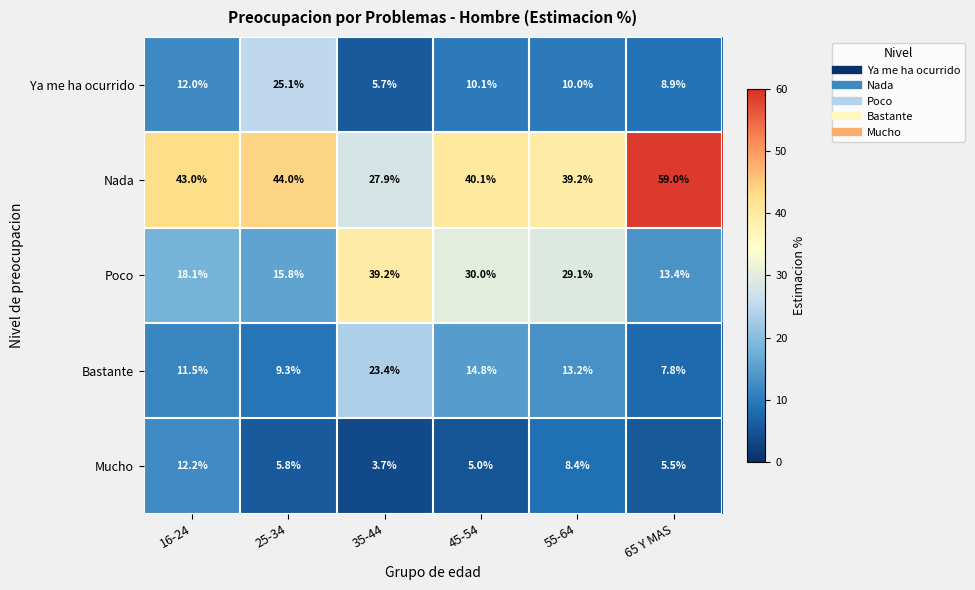

What is the total value across all series at 45-54?

100.0